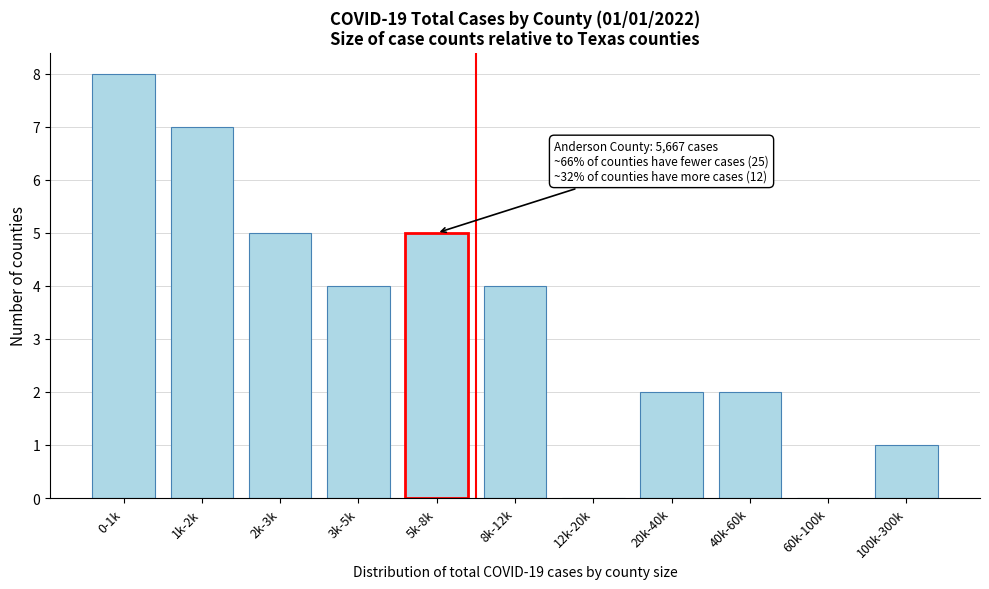

Reading left to right, transcribe all the data shown in this chart.

0-1k=8	1k-2k=7	2k-3k=5	3k-5k=4	5k-8k=5	8k-12k=4	12k-20k=0	20k-40k=2	40k-60k=2	60k-100k=0	100k-300k=1